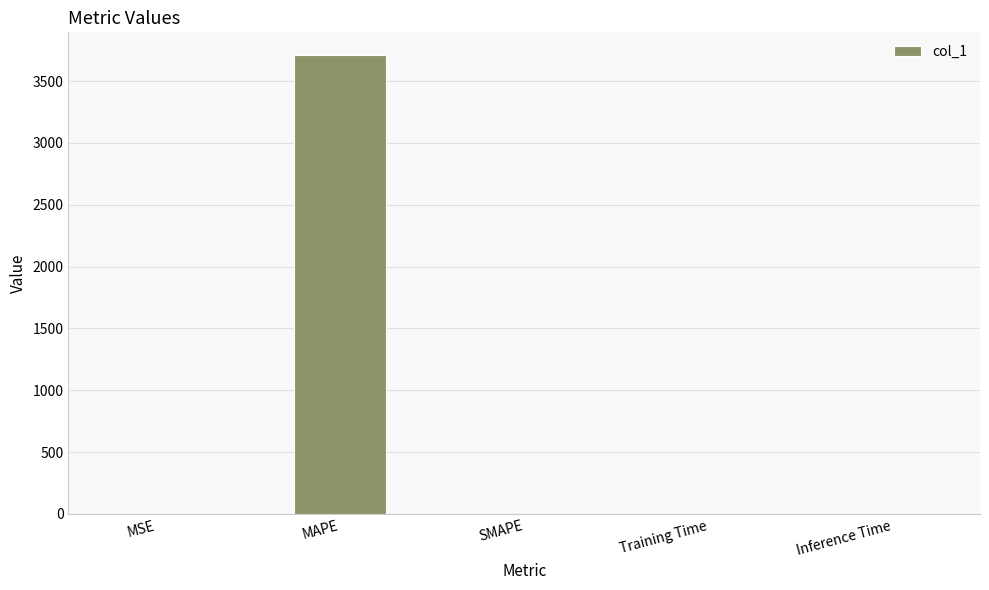

True or false: the data shows 0.0 at Inference Time.

True